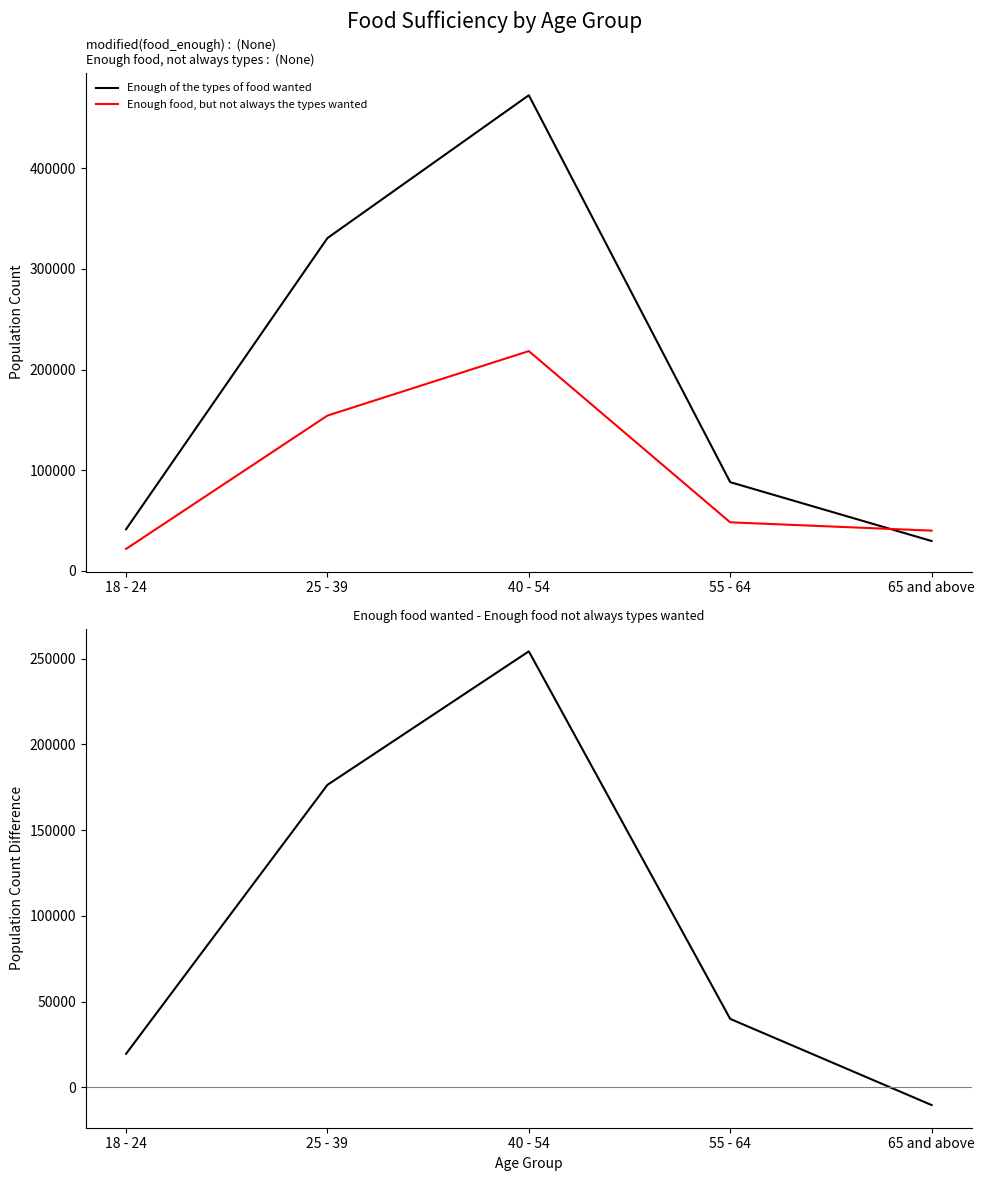

True or false: Enough food wanted - Enough food not types and Enough of the types of food wanted cross at least once.

False